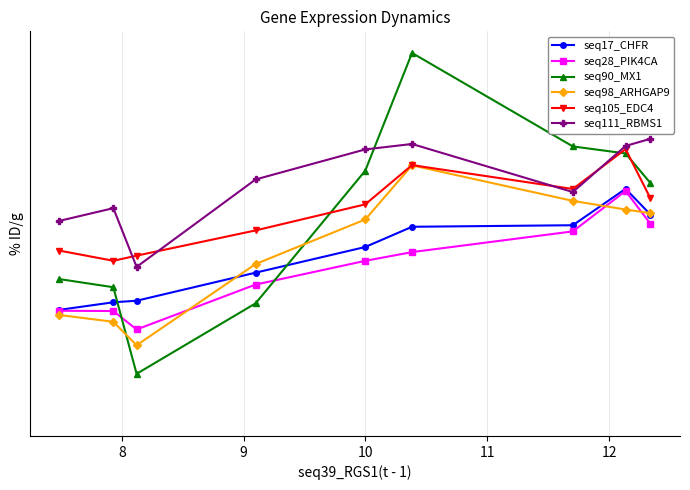

At how many categories does at least one series exceed 9?

9